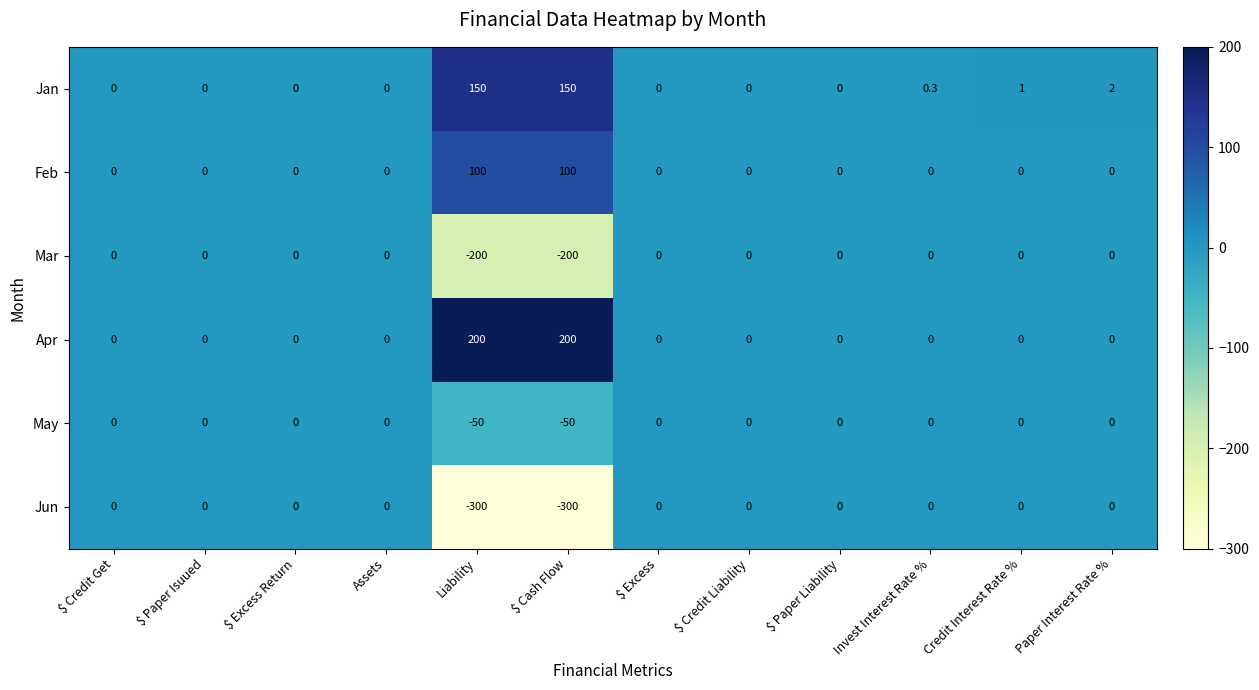

What is the difference between the maximum and minimum values in the Jan series?

150.0